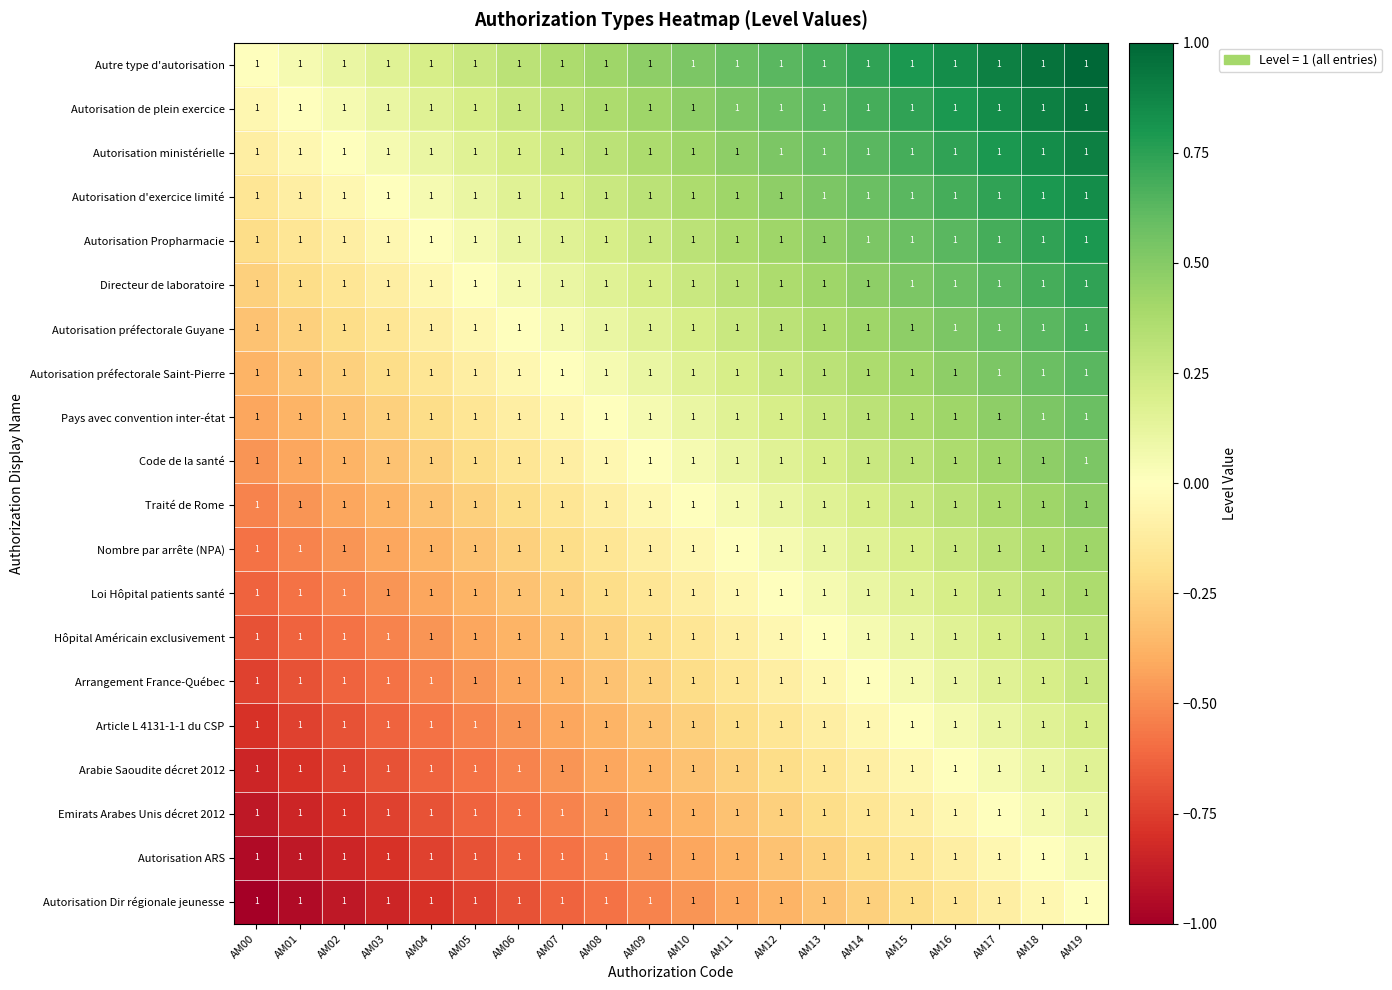

List the labels in order of Autorisation préfectorale Guyane value, smallest first.

AM00, AM01, AM02, AM03, AM04, AM05, AM06, AM07, AM08, AM09, AM10, AM11, AM12, AM13, AM14, AM15, AM16, AM17, AM18, AM19